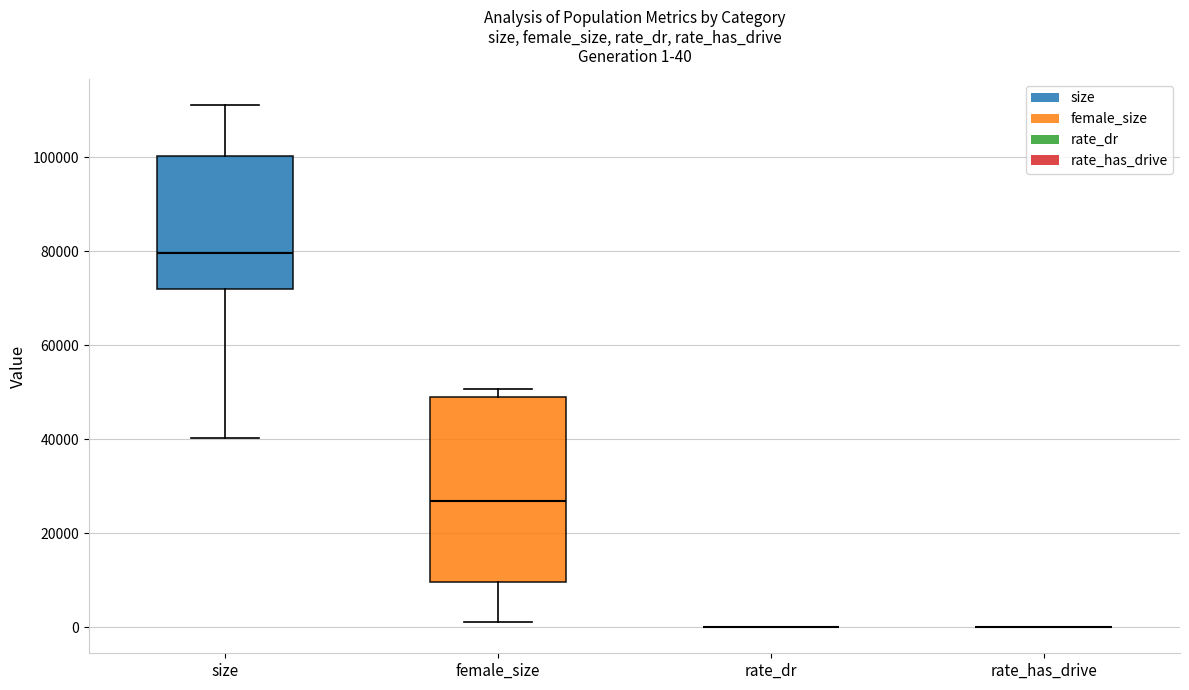

Which box is the tallest, from its lower edge to its upper edge?

female_size